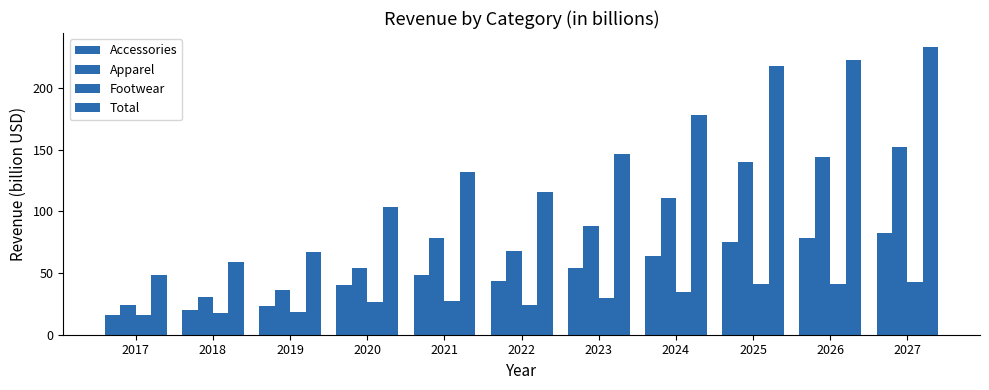

How many bars are there in total?

44